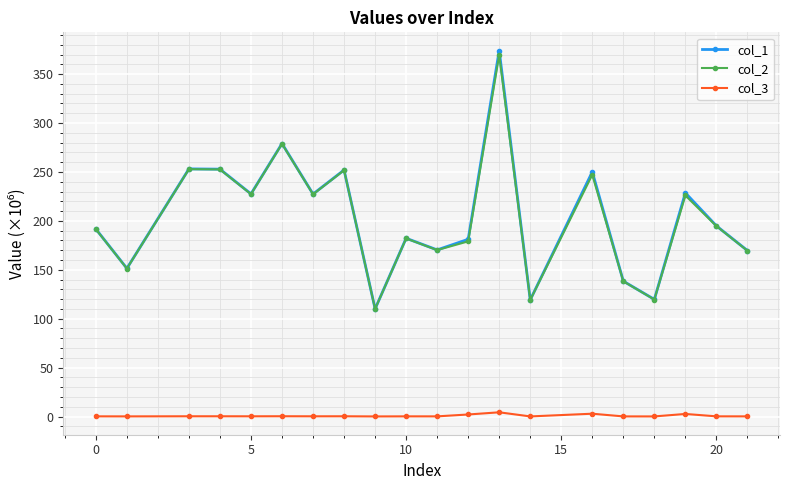

What is the difference between the maximum and minimum values in the col_1 series?

264.0